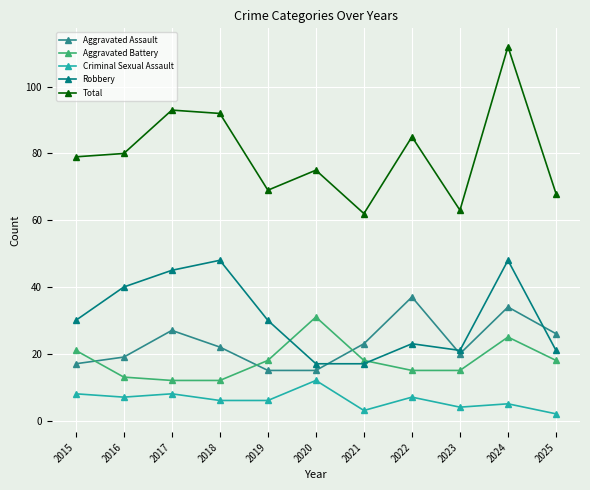

In Total, how many points are higher than both neighbors (excluding endpoints)?

4